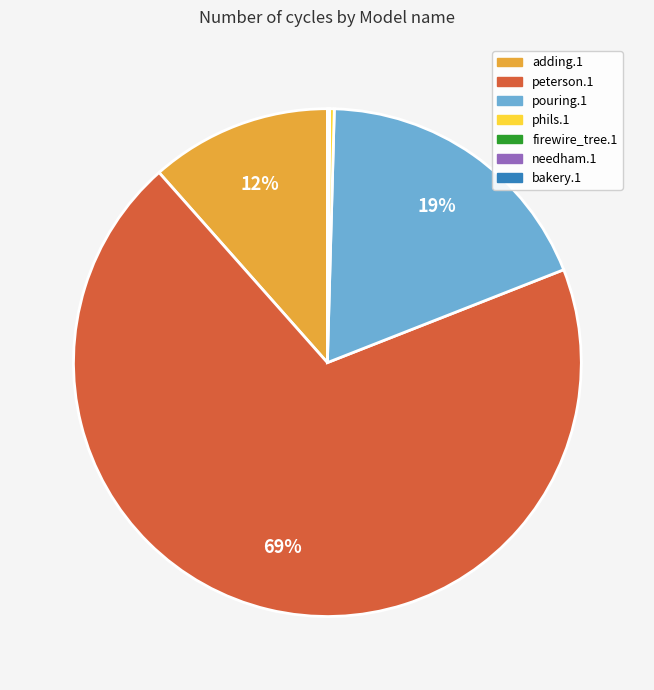

Which slice represents more than half of the pie?

peterson.1